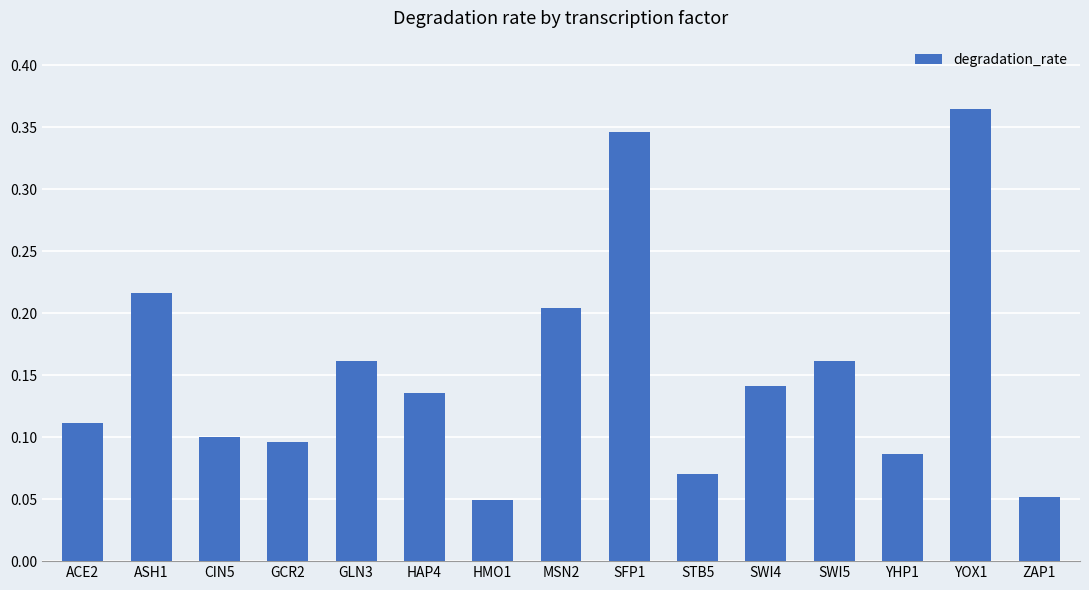

What is the change in value from MSN2 to SFP1?

+0.1